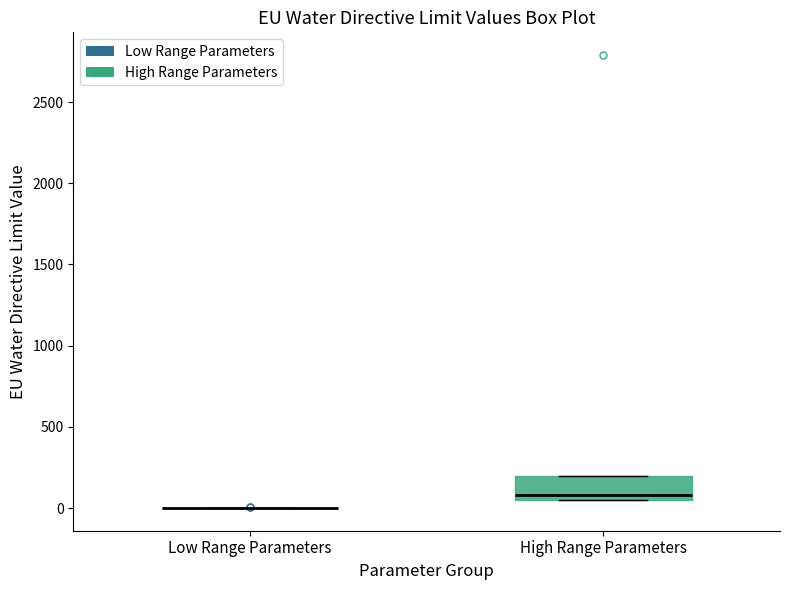

Reading left to right, read every box against the y-axis: the position of its median line, the range the box covers, and the ends of its whiskers. The values are not printed on the chart, so give them approximately, as read against the axis.

Low Range Parameters: box collapsed to a line at 0, whiskers 0 to 0
High Range Parameters: median 100, box 50 to 200, whiskers 50 to 200